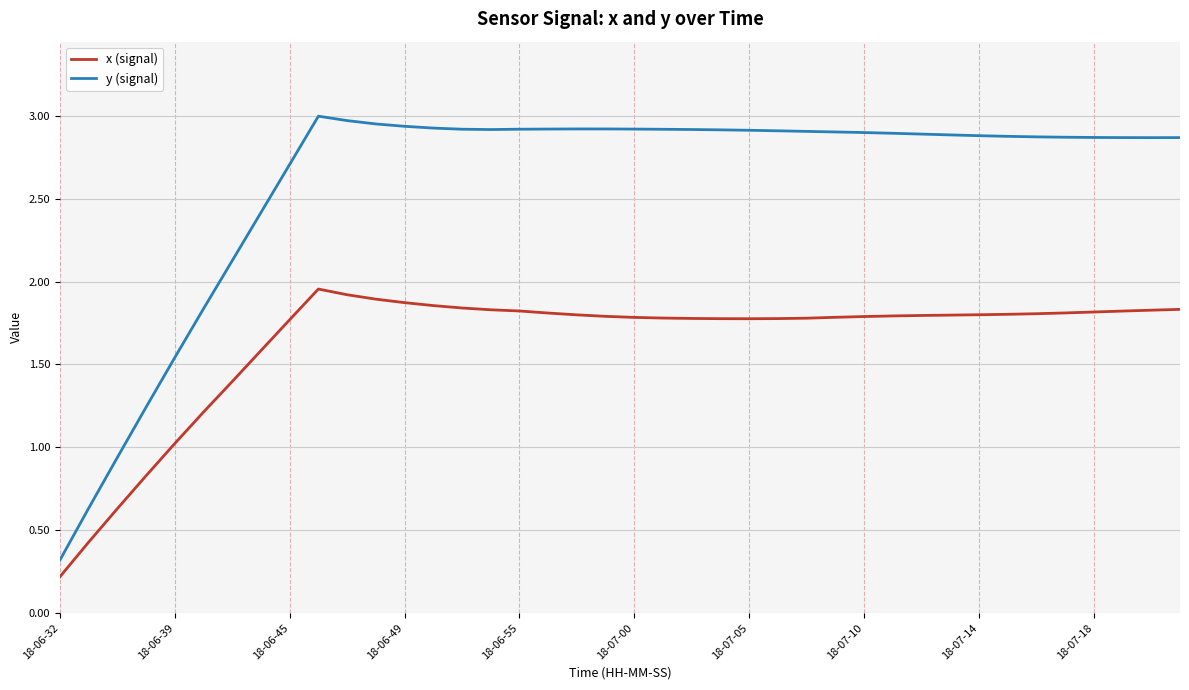

True or false: x (signal) and y (signal) intersect in this chart.

False